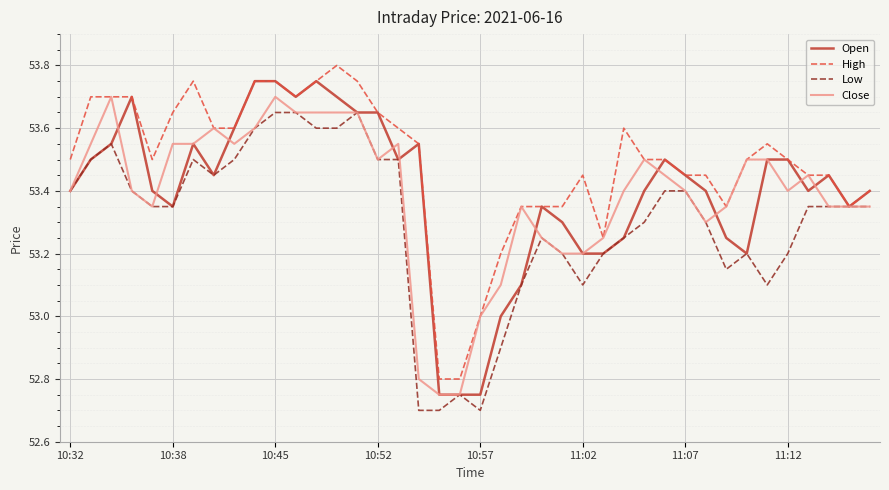

Count the number of data series in this chart.

4